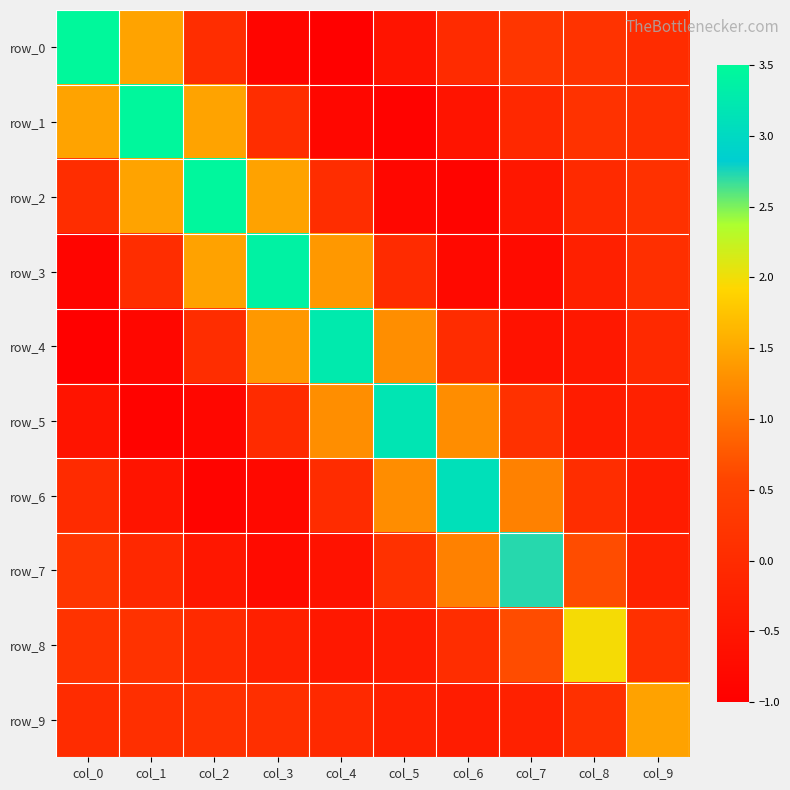

How many values in the row_2 series are below 0?

4